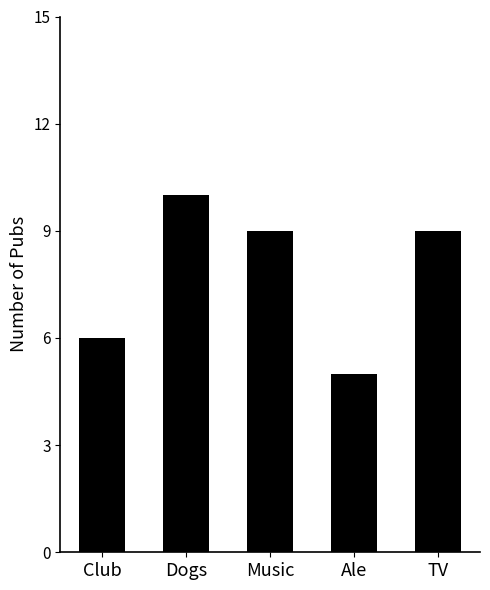

Count the number of data series in this chart.

1